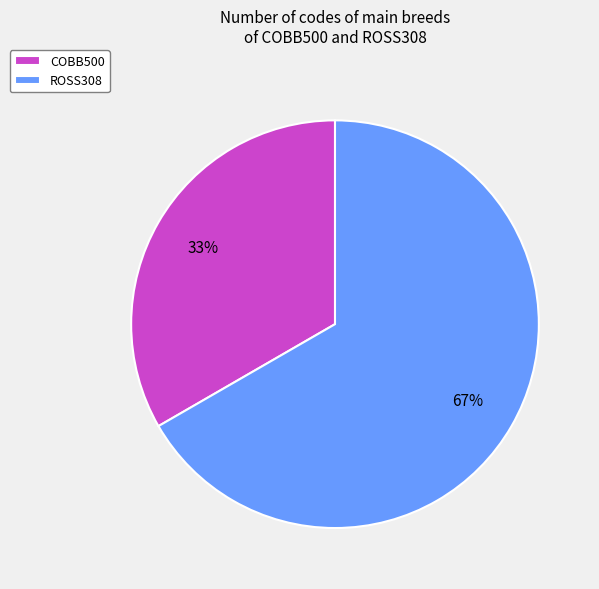

Which slice is the largest?

ROSS308